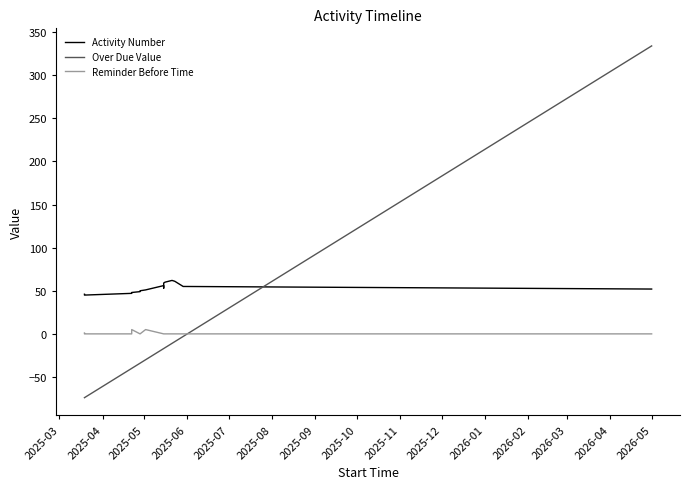

How many lines are shown in the chart?

3